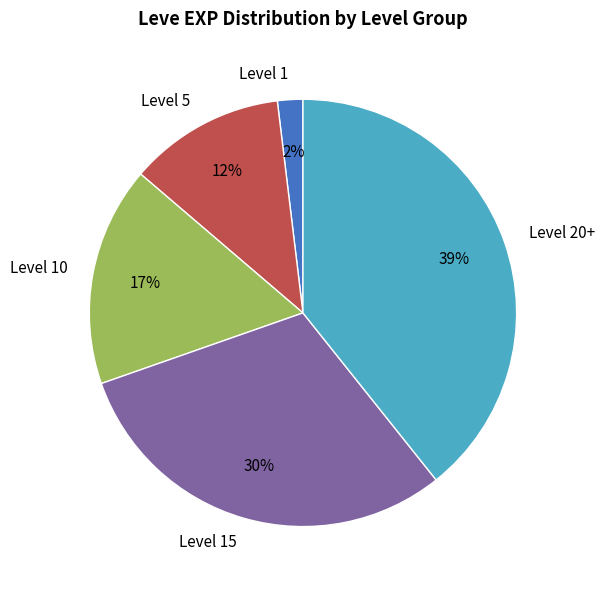

Which category has the smallest portion of the pie?

Level 1